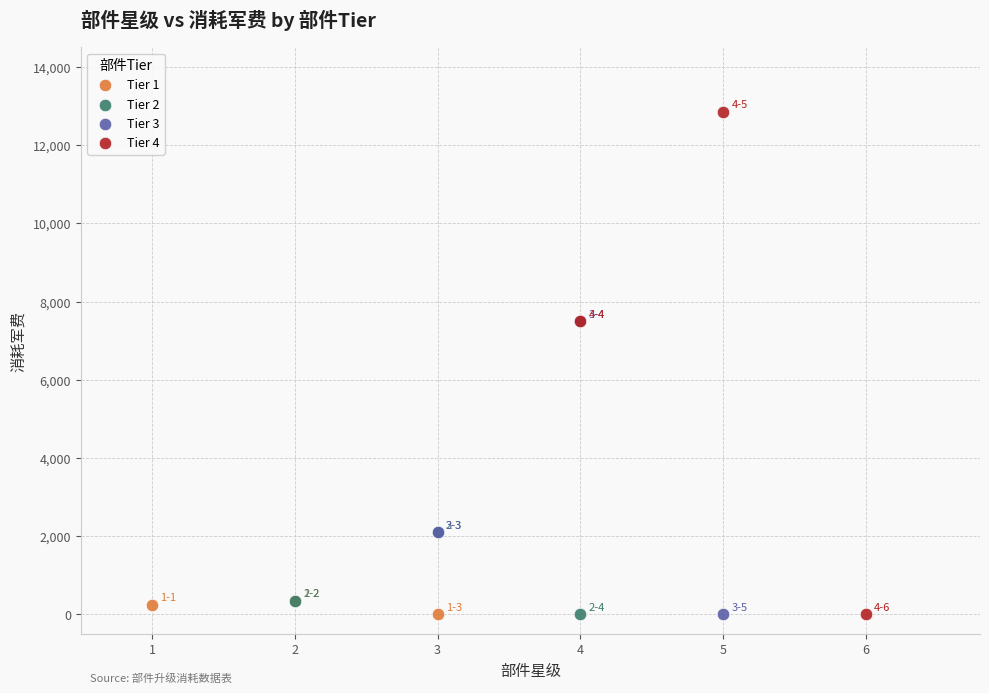

Which series reaches the maximum Y coordinate?

Tier 4